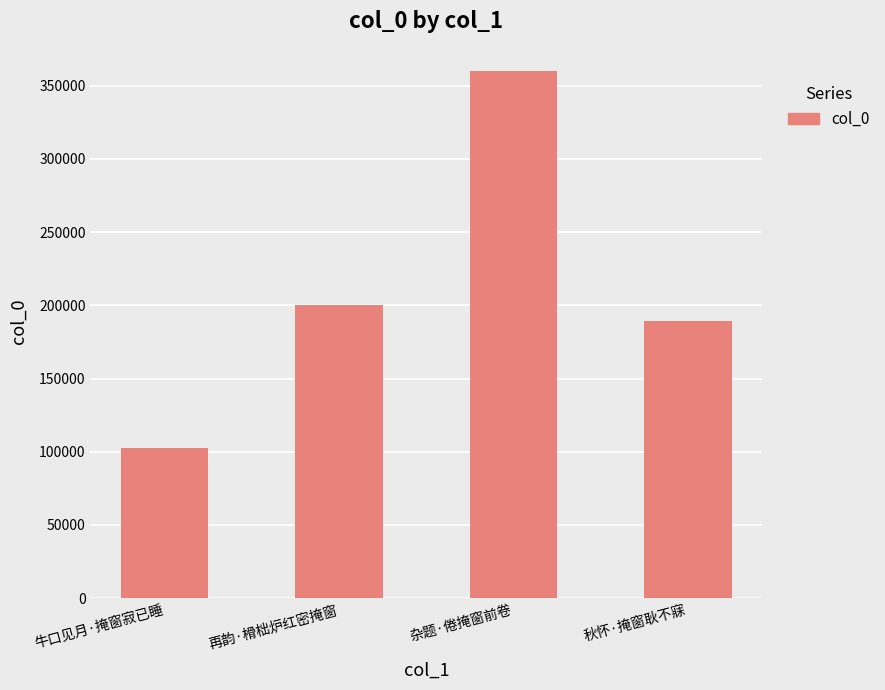

What is the sum of the values at 再韵·榾柮炉红密掩窗 and 杂题·倦掩窗前卷?

560576